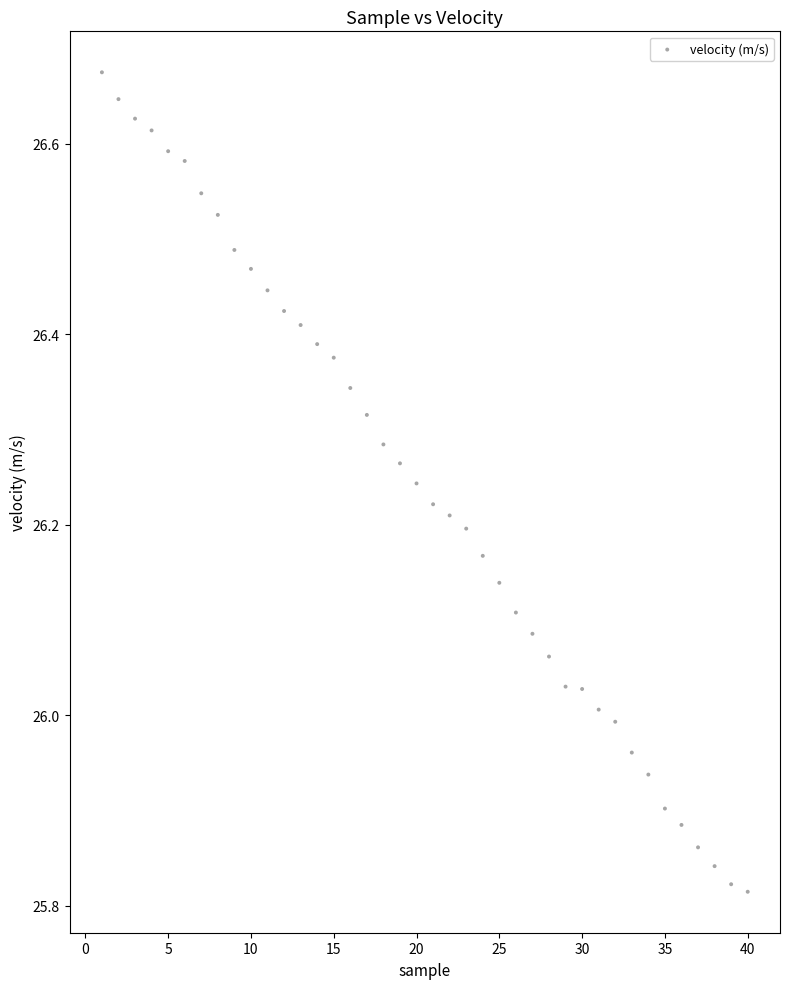

What is the range of Y values (max minus min)?

0.9